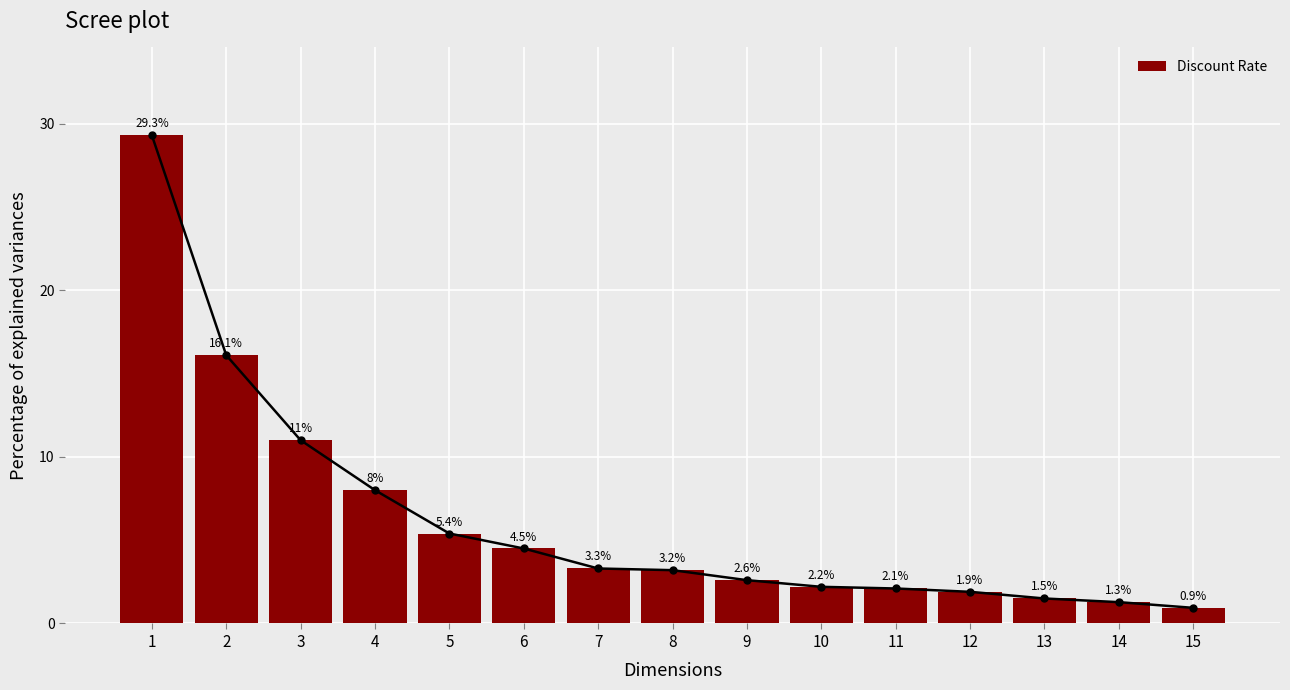

Are the bars horizontal?

No